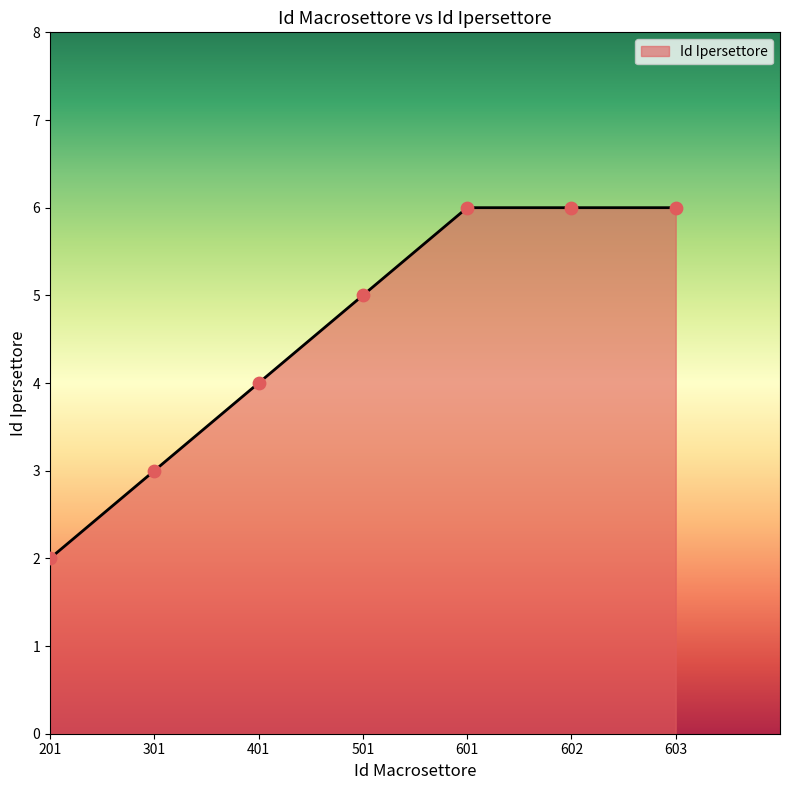

What is the change in value from 501 to 602?

+1